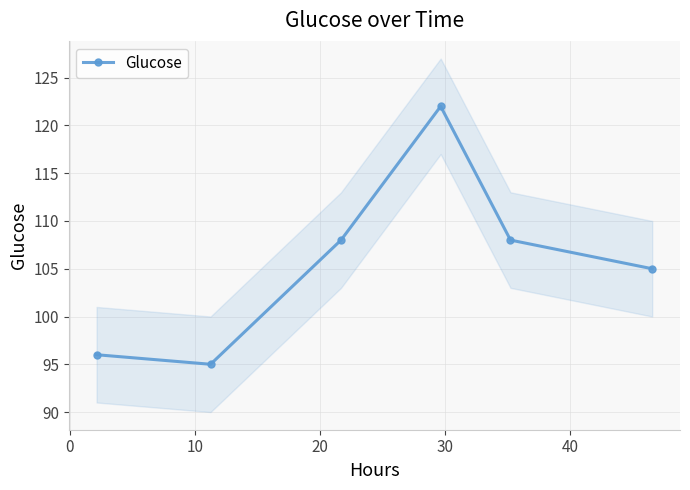

How many interior local peaks does the Glucose series have?

1